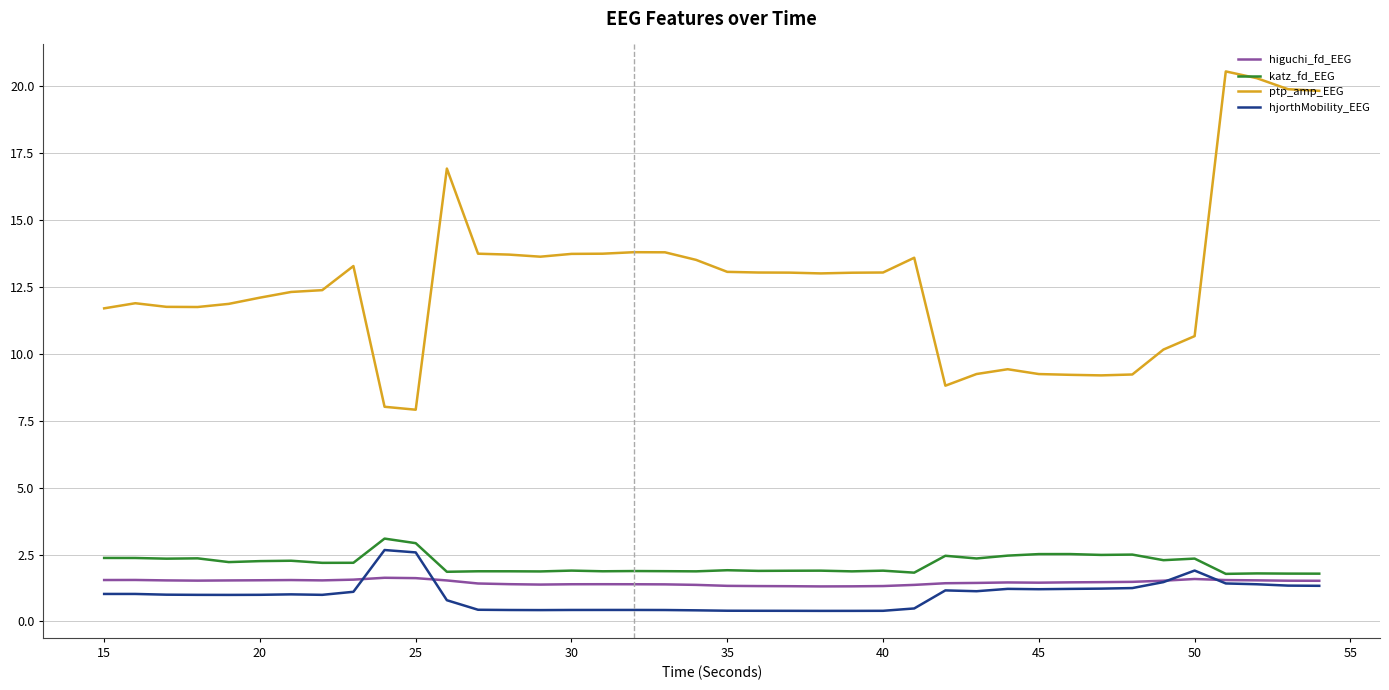

Which series has the largest total across all categories?

ptp_amp_EEG